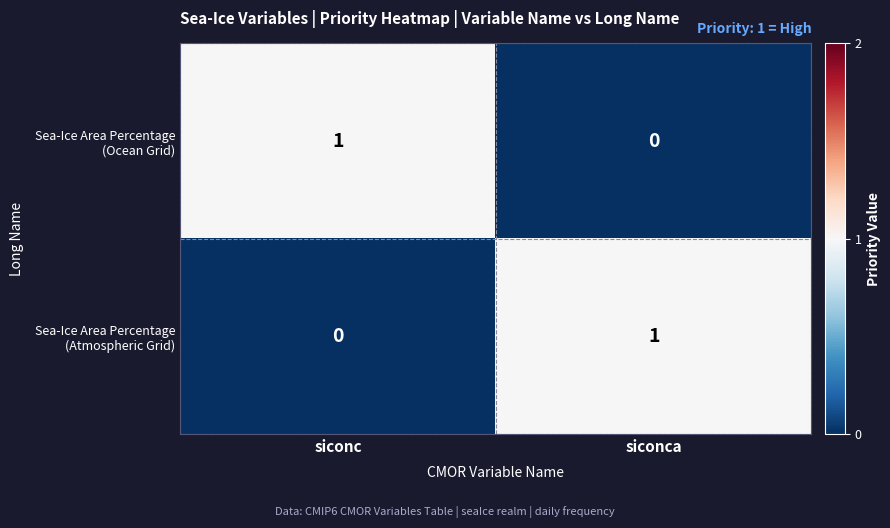

How many data points does each series have?

2